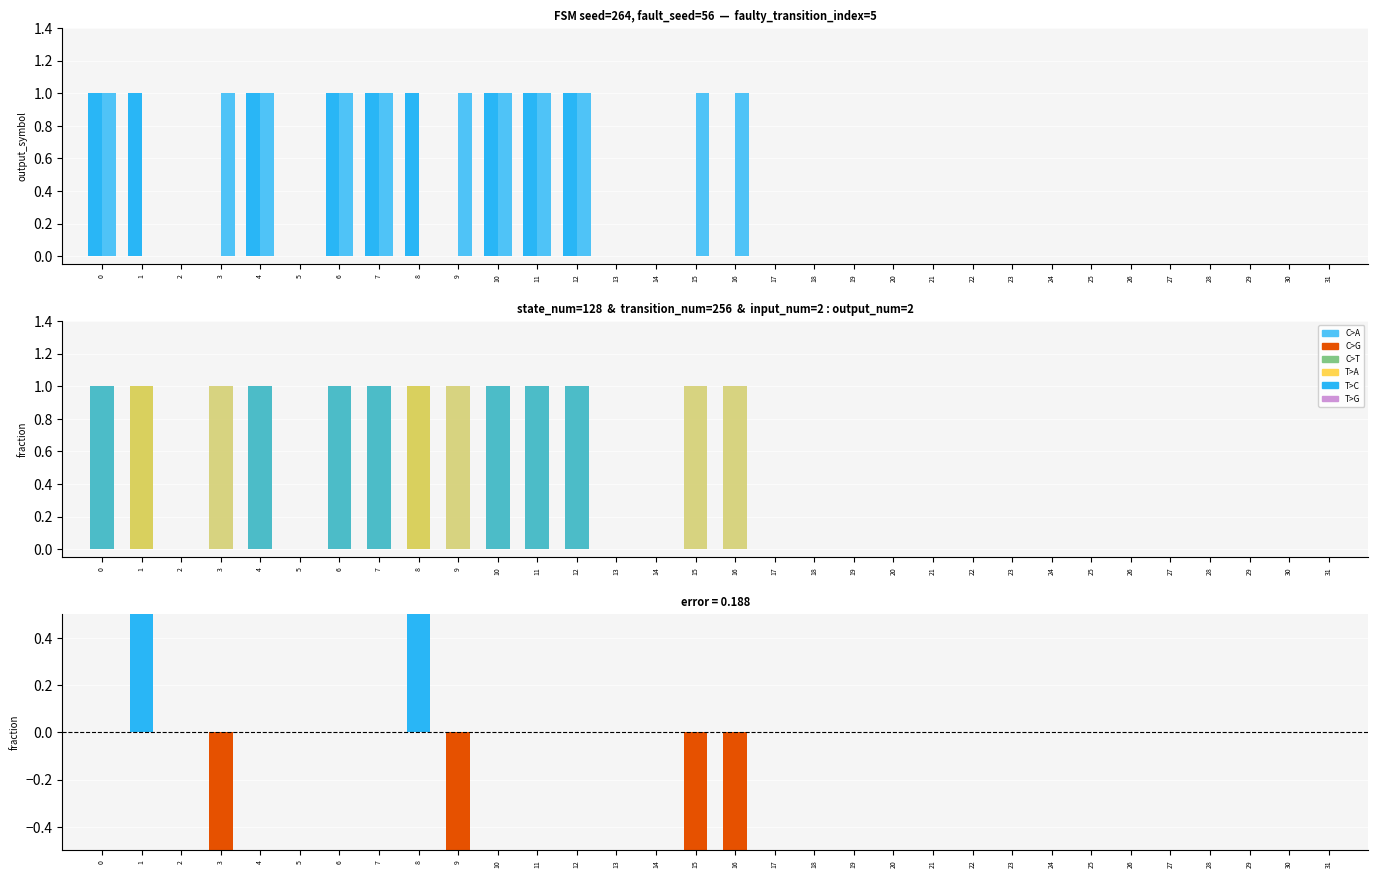

Which has a higher value, 16 or 19?

16